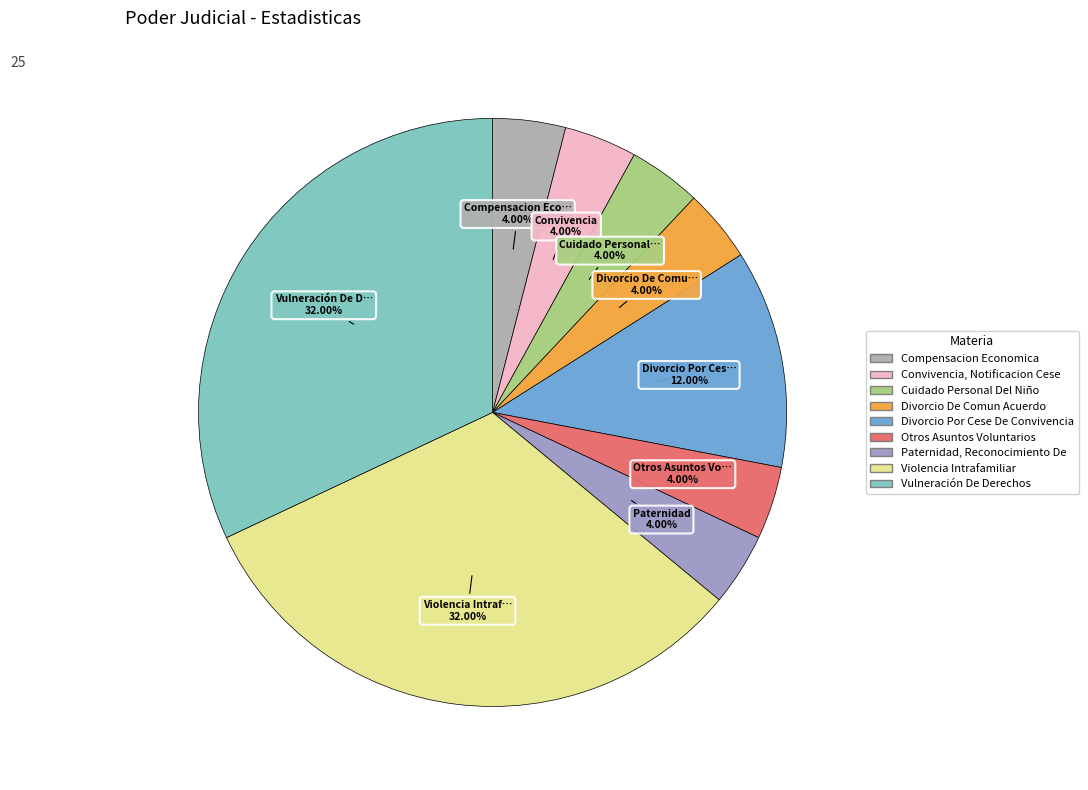

Does Violencia Intrafamiliar represent more than half of the total?

No